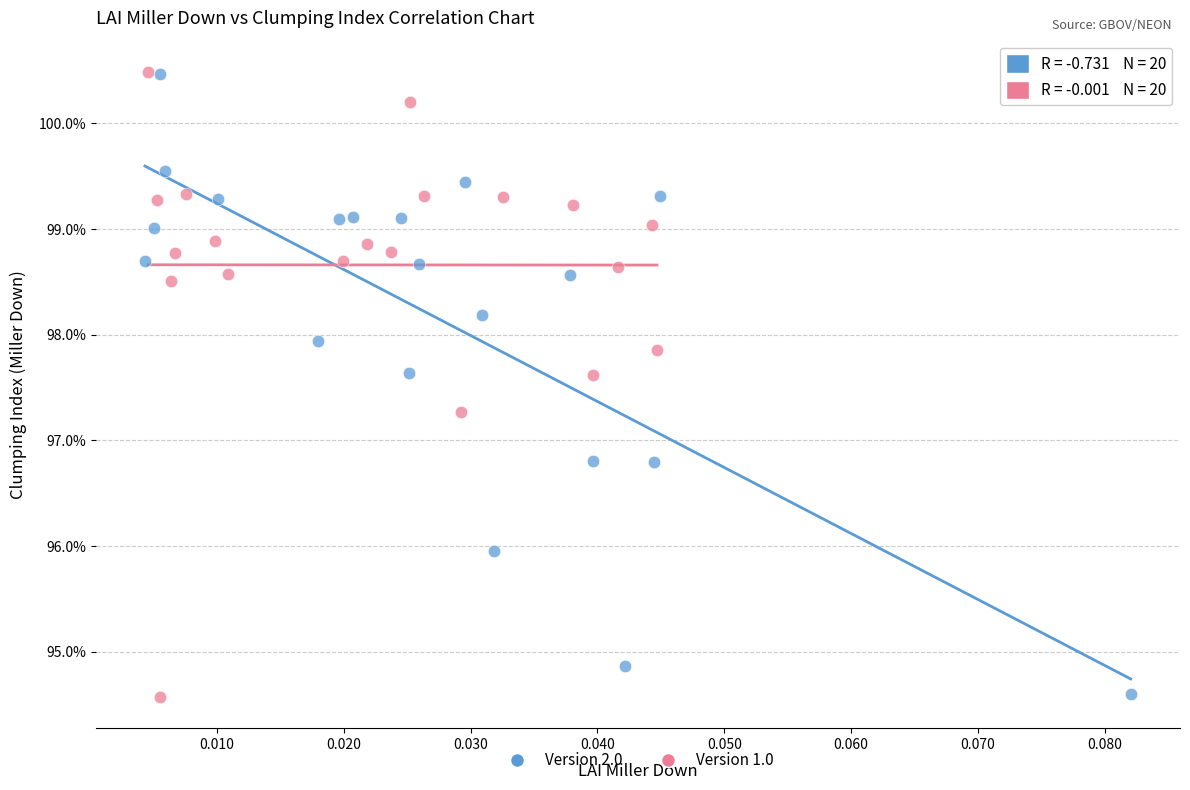

What are all the series names shown in the legend?

Version 2.0, Version 1.0